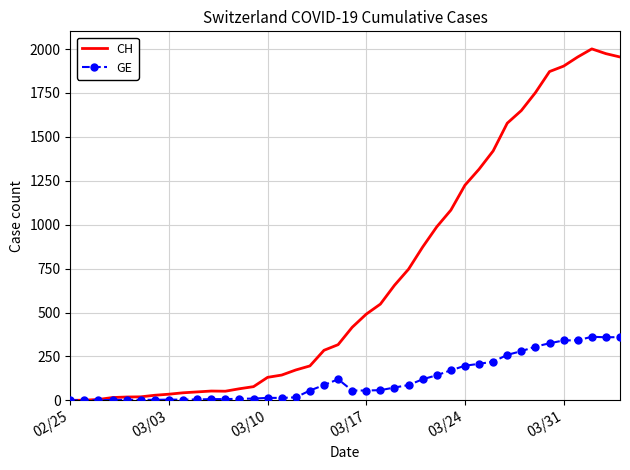

Rank the series by their average value, from lowest to highest.

GE, CH